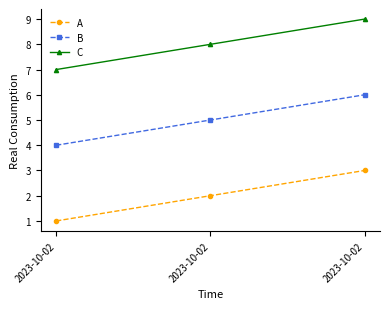

Where is B nearest to the value 5?

2023-10-02